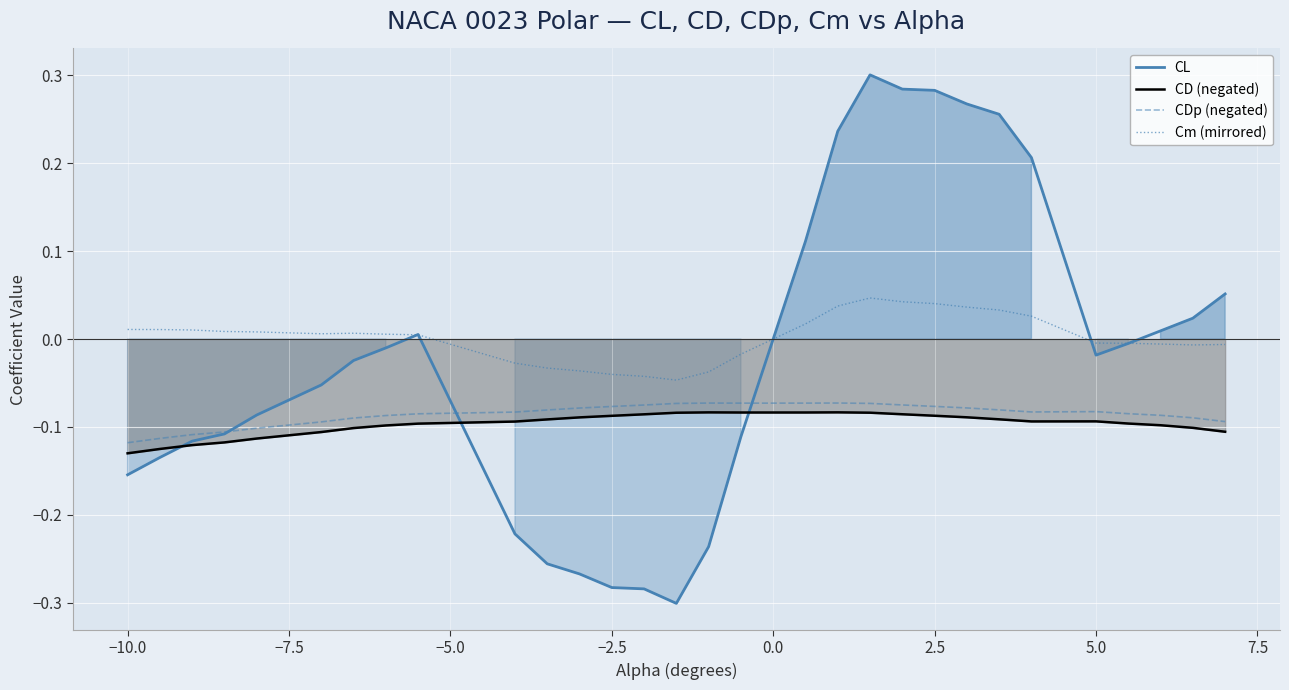

True or false: CDp (negated) and CD (negated) intersect in this chart.

False